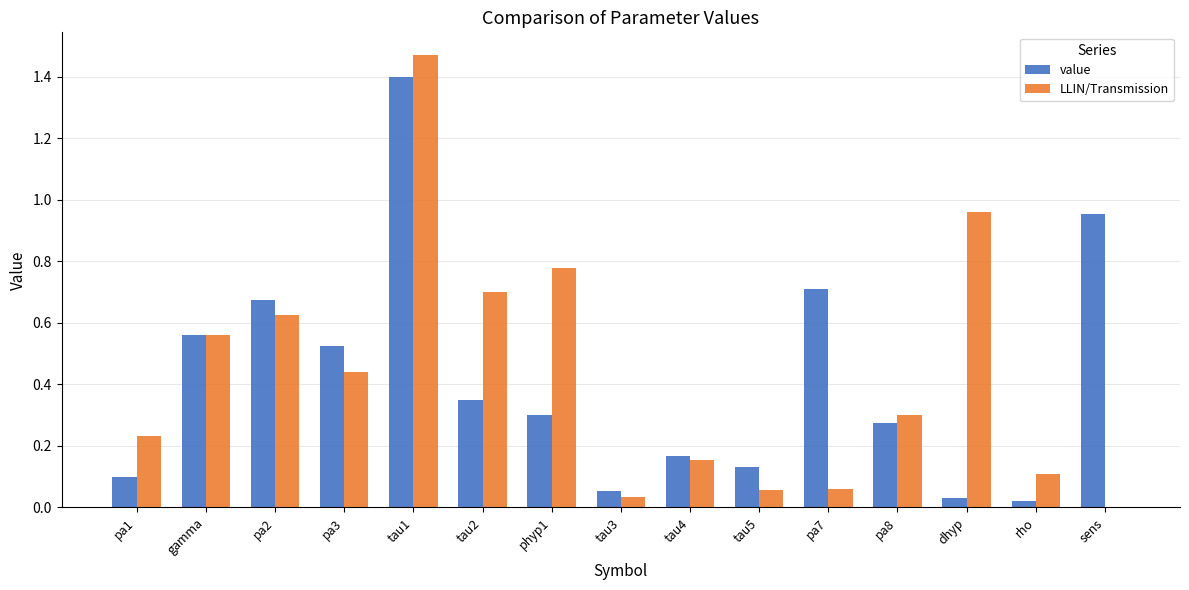

The value of value at tau1 is 1.4. True or false?

True